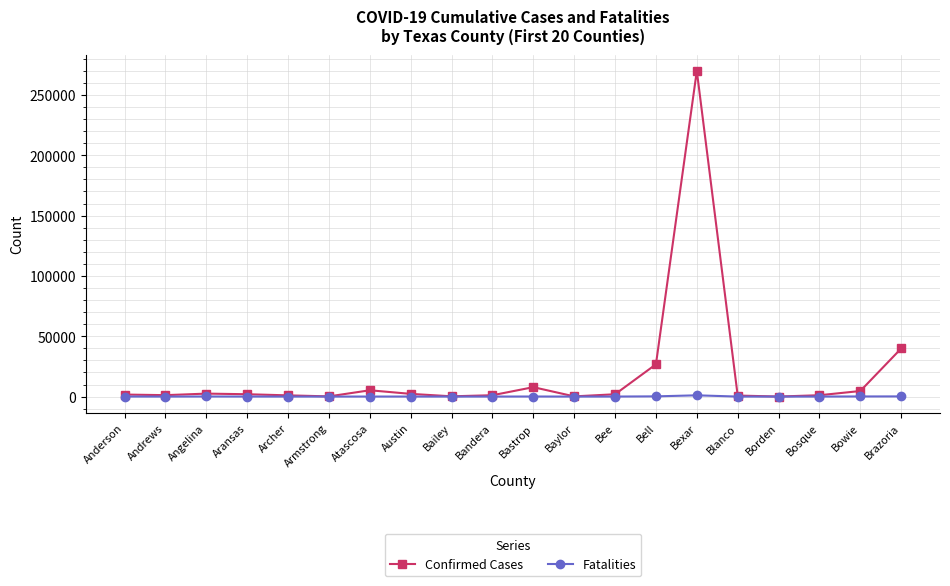

True or false: Fatalities has more than 2 interior local peaks.

True